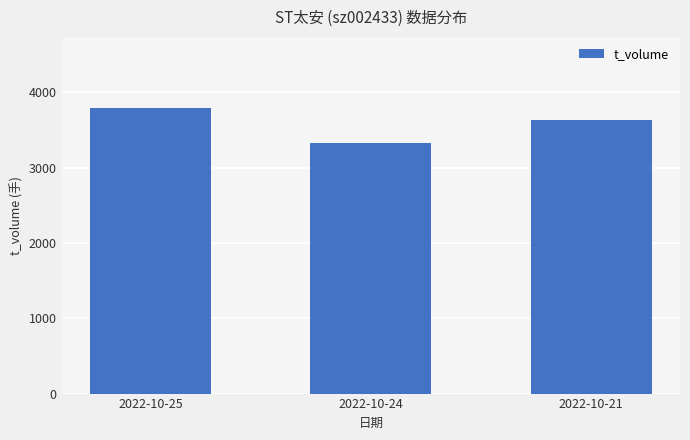

At which category does the chart reach its minimum across all series?

2022-10-24